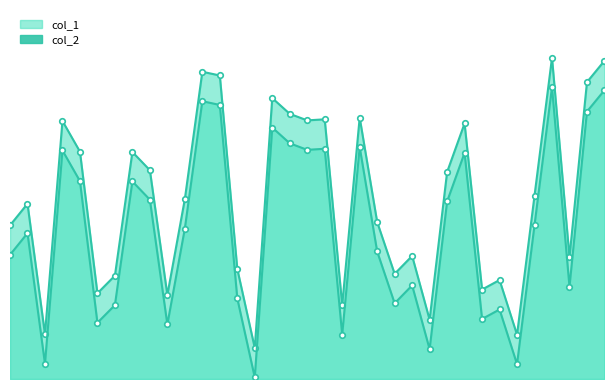

True or false: col_1 and col_2 cross at least once.

False